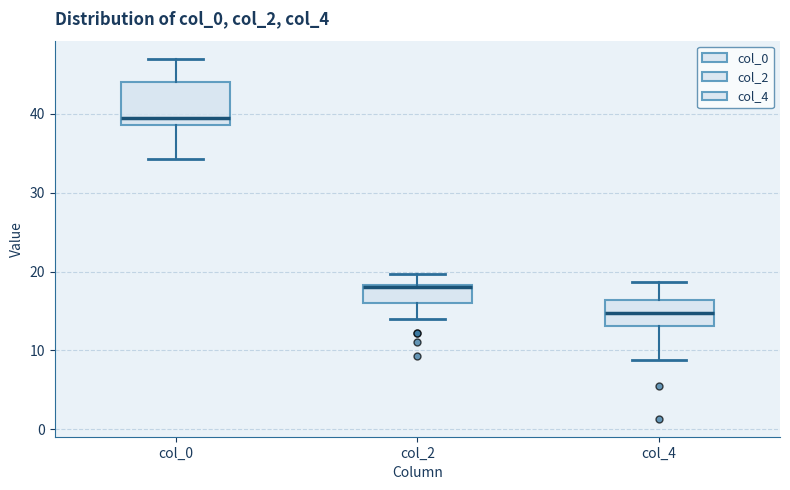

Which box is the tallest, from its lower edge to its upper edge?

col_0